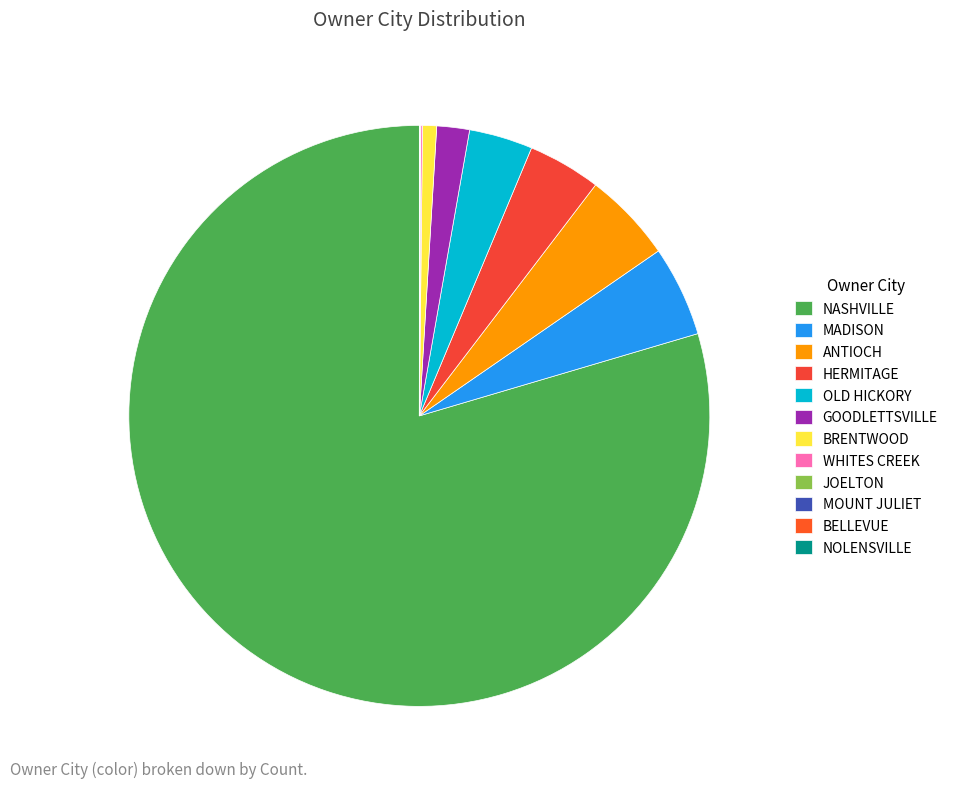

The JOELTON slice represents 0% of the pie. True or false?

True